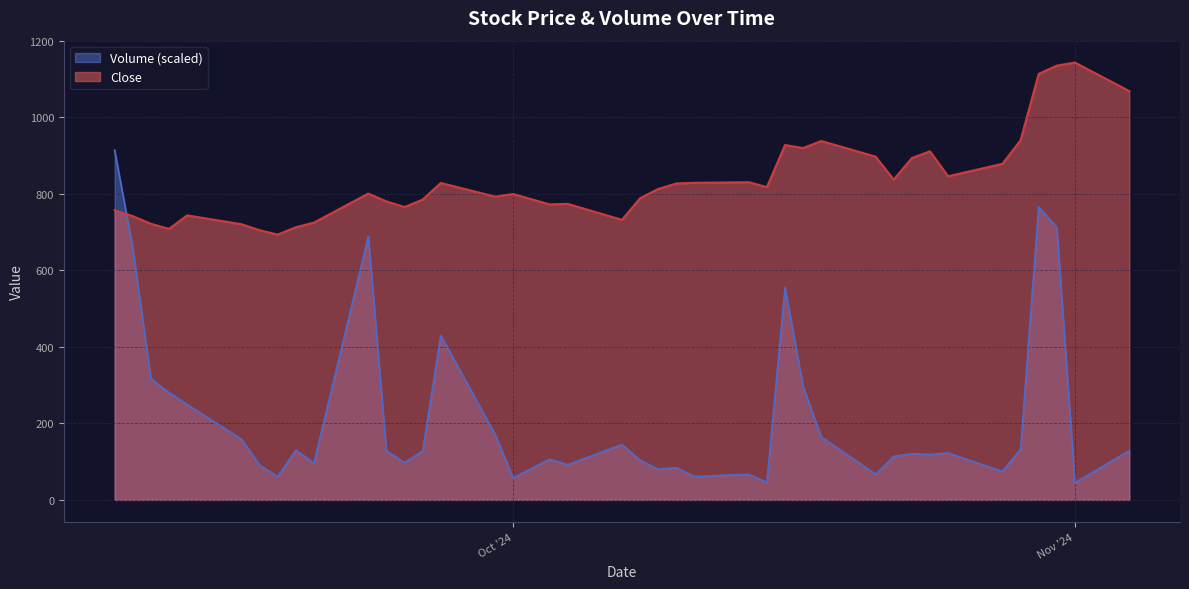

Which series ends up on top after the final intersection of Close and Volume (scaled)?

Close